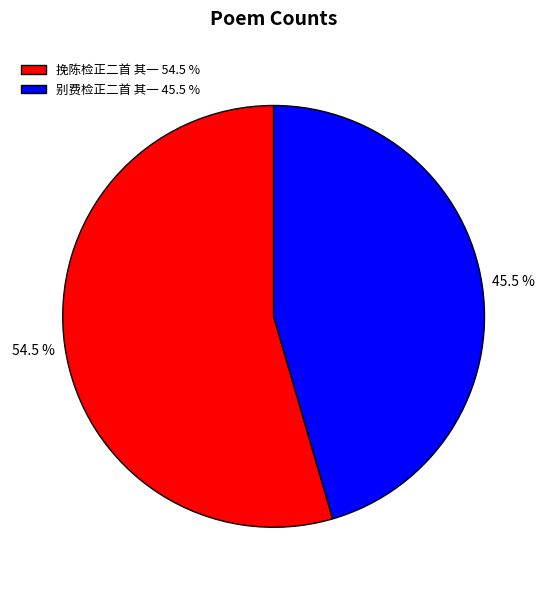

Does any single category account for the majority?

Yes